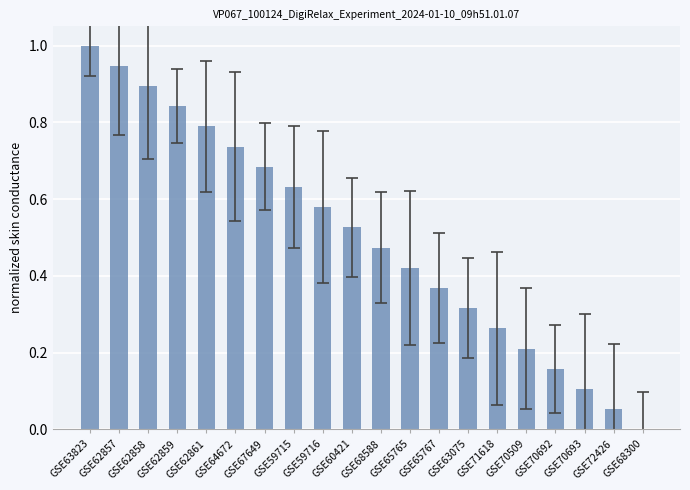

What is the sum of all values?

10.0